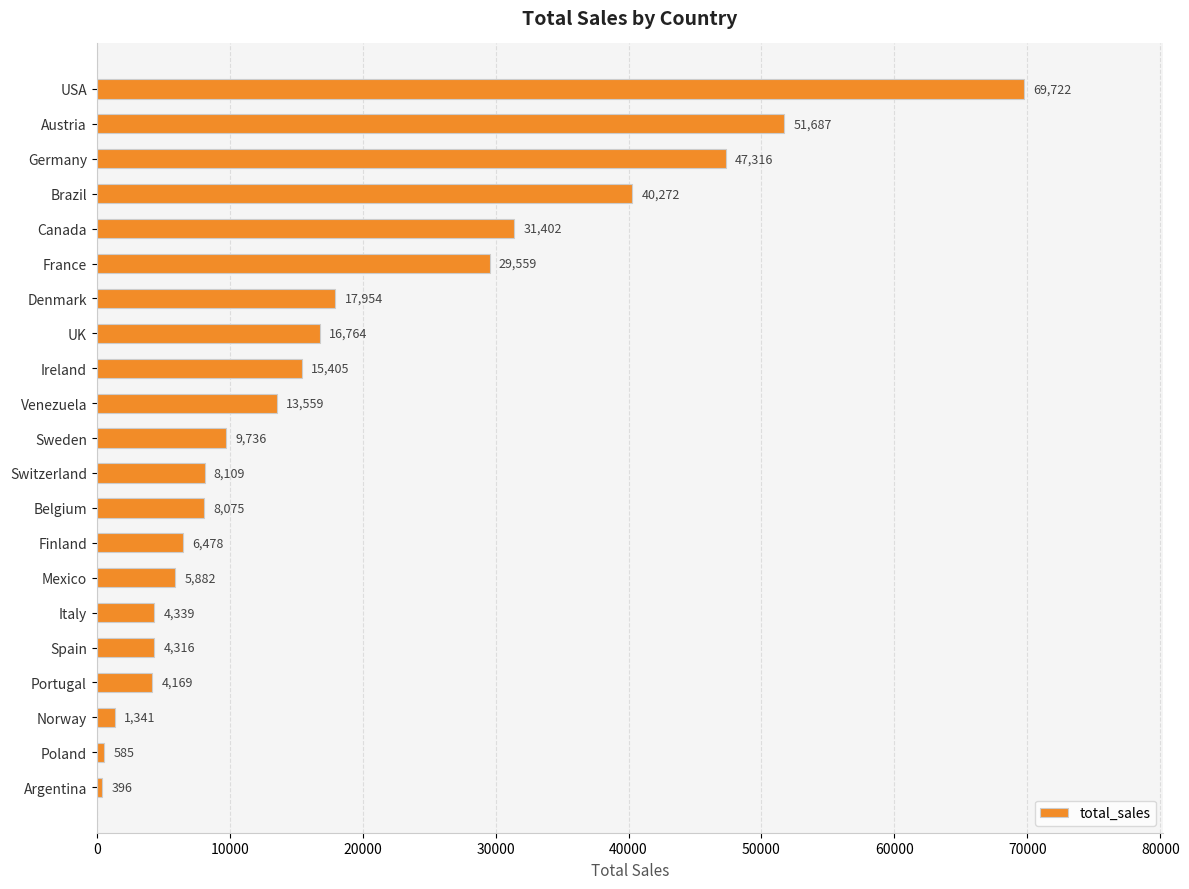

Is it true that the value at Italy is 1699?

False